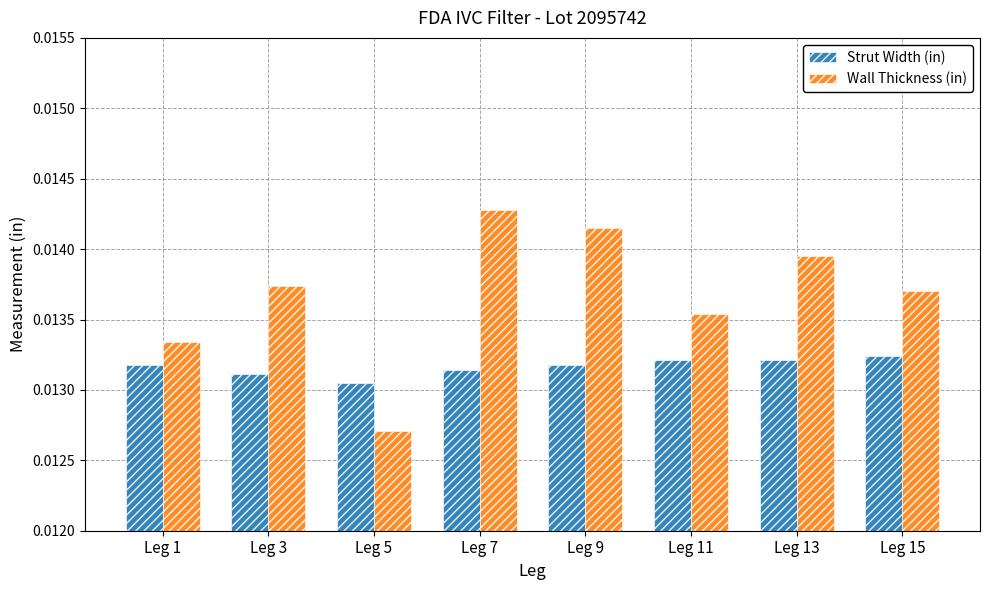

Which series has the largest range (max minus min)?

Wall Thickness (in)